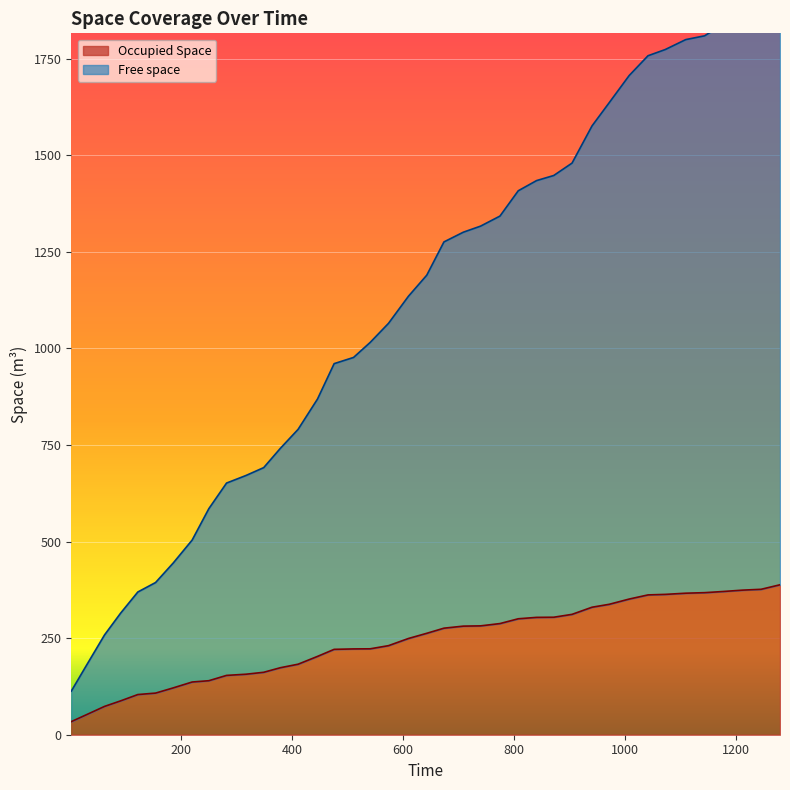

What is the value of the Free space point at the 6th from the left?

394.1